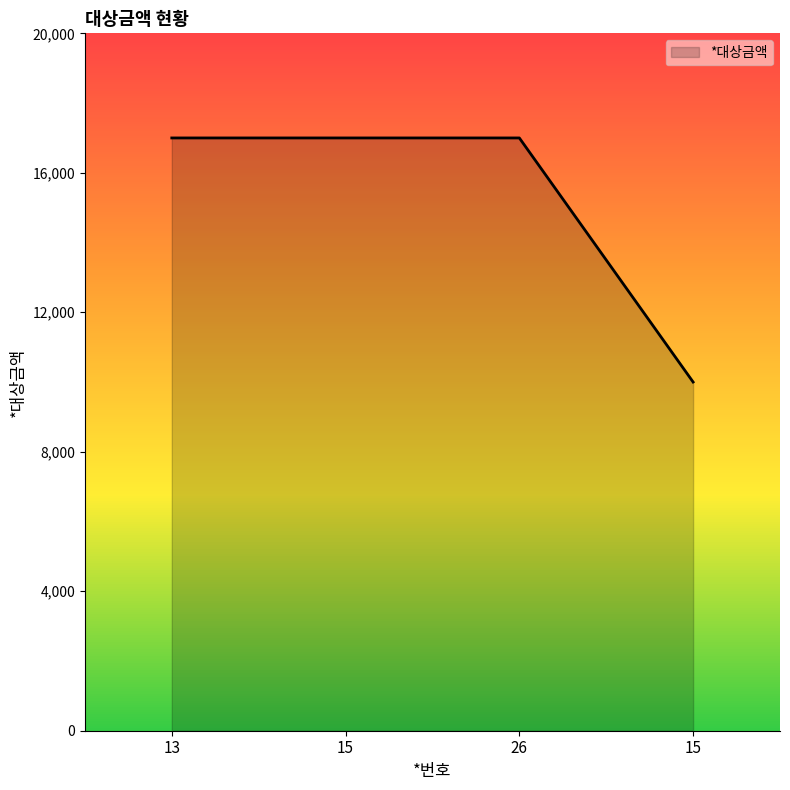

Count the number of categories in the chart.

4